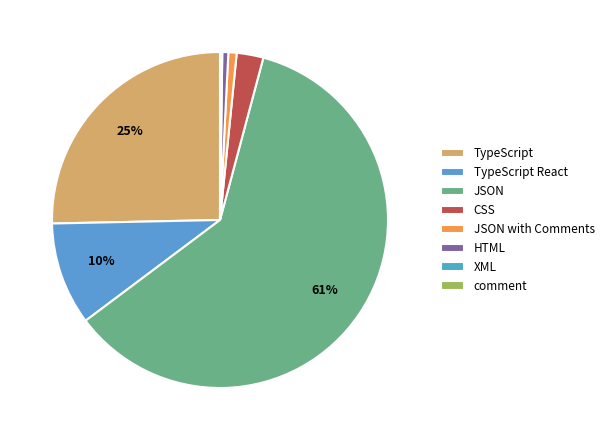

Does JSON represent more than half of the total?

Yes